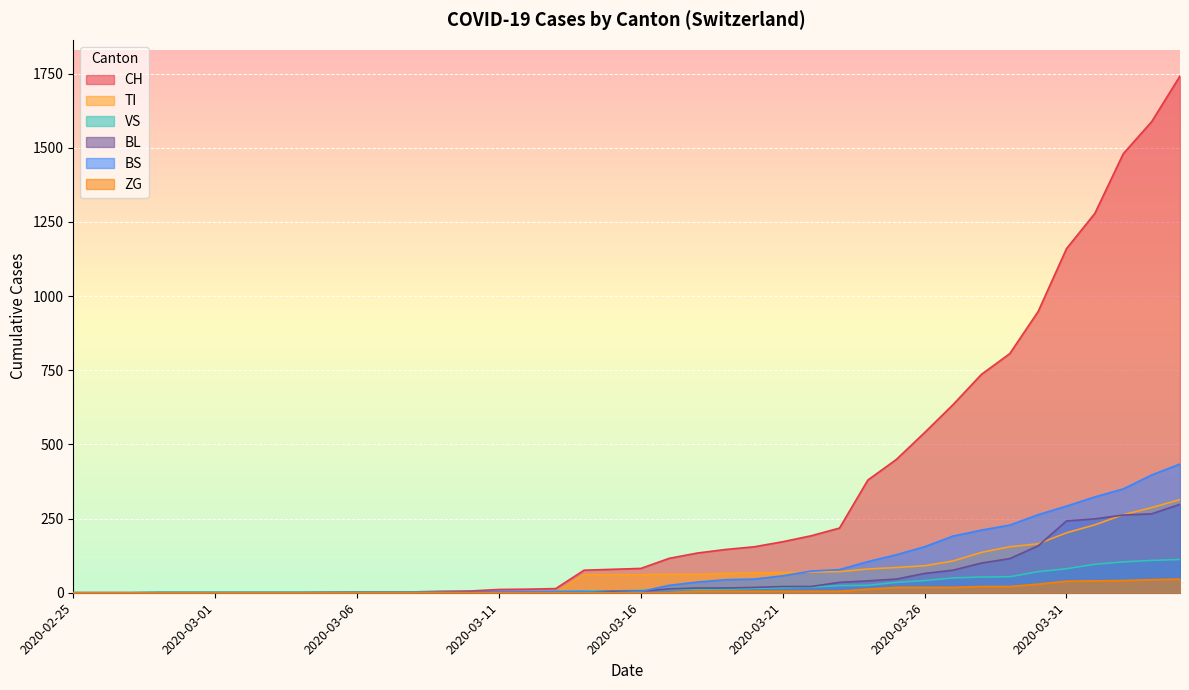

Reading left to right, extract all data points from this chart.

CH: 2020-02-25=0	2020-02-26=0	2020-02-27=0	2020-02-28=0	2020-02-29=0	2020-03-01=0	2020-03-02=0	2020-03-03=0	2020-03-04=0	2020-03-05=2	2020-03-06=3	2020-03-07=3	2020-03-08=3	2020-03-09=5	2020-03-10=6	2020-03-11=11	2020-03-12=12	2020-03-13=14	2020-03-14=76	2020-03-15=79	2020-03-16=82	2020-03-17=116	2020-03-18=134	2020-03-19=146	2020-03-20=155	2020-03-21=172	2020-03-22=192	2020-03-23=218	2020-03-24=380	2020-03-25=449	2020-03-26=540	2020-03-27=634	2020-03-28=736	2020-03-29=806	2020-03-30=948	2020-03-31=1160	2020-04-01=1279	2020-04-02=1480	2020-04-03=1588	2020-04-04=1742
TI: 2020-02-25=0	2020-02-26=0	2020-02-27=0	2020-02-28=0	2020-02-29=0	2020-03-01=0	2020-03-02=0	2020-03-03=0	2020-03-04=0	2020-03-05=0	2020-03-06=0	2020-03-07=0	2020-03-08=0	2020-03-09=0	2020-03-10=0	2020-03-11=0	2020-03-12=0	2020-03-13=0	2020-03-14=61	2020-03-15=61	2020-03-16=61	2020-03-17=62	2020-03-18=62	2020-03-19=65	2020-03-20=67	2020-03-21=68	2020-03-22=70	2020-03-23=71	2020-03-24=80	2020-03-25=85	2020-03-26=91	2020-03-27=107	2020-03-28=136	2020-03-29=155	2020-03-30=165	2020-03-31=202	2020-04-01=229	2020-04-02=263	2020-04-03=287	2020-04-04=314
VS: 2020-02-25=0	2020-02-26=0	2020-02-27=0	2020-02-28=2	2020-02-29=2	2020-03-01=2	2020-03-02=2	2020-03-03=2	2020-03-04=2	2020-03-05=2	2020-03-06=2	2020-03-07=2	2020-03-08=2	2020-03-09=2	2020-03-10=2	2020-03-11=3	2020-03-12=3	2020-03-13=5	2020-03-14=6	2020-03-15=6	2020-03-16=8	2020-03-17=11	2020-03-18=11	2020-03-19=12	2020-03-20=15	2020-03-21=17	2020-03-22=19	2020-03-23=24	2020-03-24=25	2020-03-25=35	2020-03-26=41	2020-03-27=50	2020-03-28=53	2020-03-29=54	2020-03-30=71	2020-03-31=81	2020-04-01=96	2020-04-02=104	2020-04-03=109	2020-04-04=112
BL: 2020-02-25=0	2020-02-26=0	2020-02-27=0	2020-02-28=0	2020-02-29=0	2020-03-01=0	2020-03-02=0	2020-03-03=0	2020-03-04=0	2020-03-05=0	2020-03-06=0	2020-03-07=0	2020-03-08=0	2020-03-09=1	2020-03-10=2	2020-03-11=2	2020-03-12=2	2020-03-13=2	2020-03-14=2	2020-03-15=5	2020-03-16=5	2020-03-17=13	2020-03-18=16	2020-03-19=16	2020-03-20=18	2020-03-21=21	2020-03-22=21	2020-03-23=35	2020-03-24=40	2020-03-25=46	2020-03-26=65	2020-03-27=76	2020-03-28=100	2020-03-29=115	2020-03-30=158	2020-03-31=242	2020-04-01=249	2020-04-02=262	2020-04-03=266	2020-04-04=298
BS: 2020-02-25=0	2020-02-26=0	2020-02-27=0	2020-02-28=0	2020-02-29=0	2020-03-01=0	2020-03-02=0	2020-03-03=0	2020-03-04=0	2020-03-05=0	2020-03-06=0	2020-03-07=0	2020-03-08=0	2020-03-09=0	2020-03-10=0	2020-03-11=4	2020-03-12=4	2020-03-13=4	2020-03-14=4	2020-03-15=0	2020-03-16=4	2020-03-17=25	2020-03-18=36	2020-03-19=44	2020-03-20=46	2020-03-21=57	2020-03-22=73	2020-03-23=78	2020-03-24=105	2020-03-25=128	2020-03-26=155	2020-03-27=191	2020-03-28=211	2020-03-29=228	2020-03-30=263	2020-03-31=292	2020-04-01=323	2020-04-02=350	2020-04-03=397	2020-04-04=434
ZG: 2020-02-25=0	2020-02-26=0	2020-02-27=0	2020-02-28=0	2020-02-29=0	2020-03-01=0	2020-03-02=0	2020-03-03=0	2020-03-04=0	2020-03-05=0	2020-03-06=0	2020-03-07=0	2020-03-08=0	2020-03-09=0	2020-03-10=0	2020-03-11=0	2020-03-12=0	2020-03-13=0	2020-03-14=0	2020-03-15=0	2020-03-16=0	2020-03-17=1	2020-03-18=5	2020-03-19=5	2020-03-20=5	2020-03-21=5	2020-03-22=5	2020-03-23=5	2020-03-24=12	2020-03-25=18	2020-03-26=18	2020-03-27=18	2020-03-28=21	2020-03-29=21	2020-03-30=29	2020-03-31=39	2020-04-01=40	2020-04-02=41	2020-04-03=44	2020-04-04=46